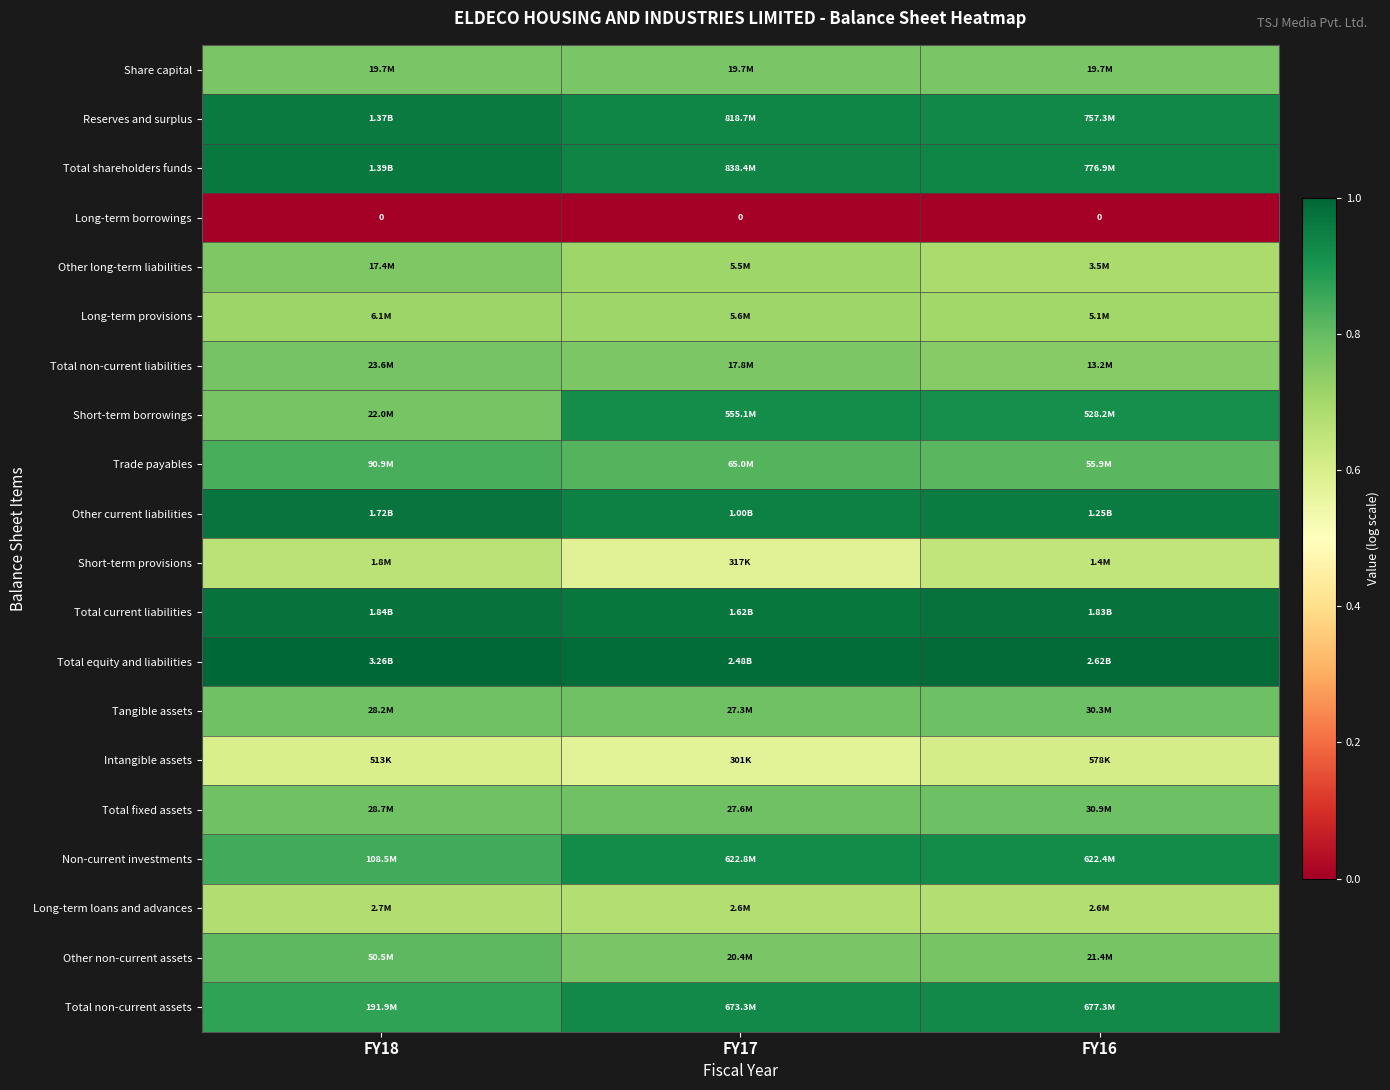

Which category has the highest value in the Total shareholders funds series?

FY18